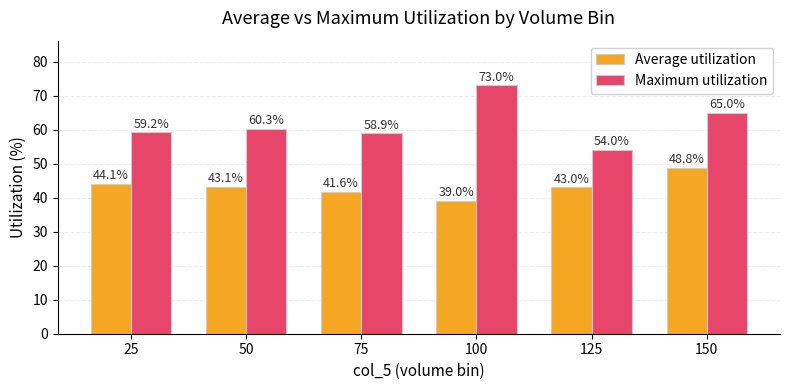

Which series has the largest range (max minus min)?

Maximum utilization